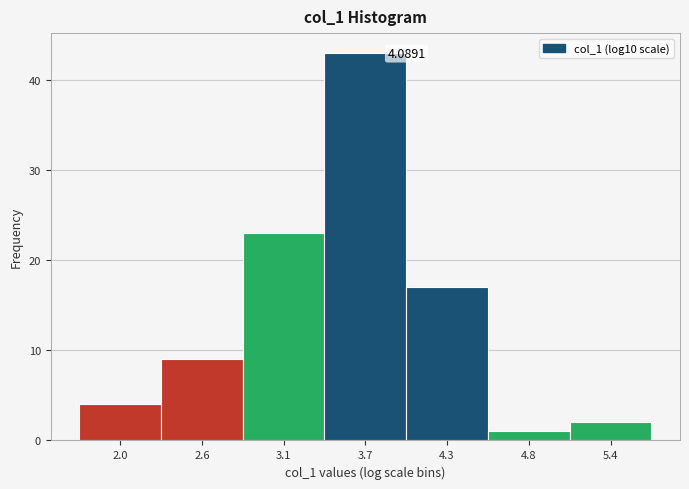

What is the average value?

14